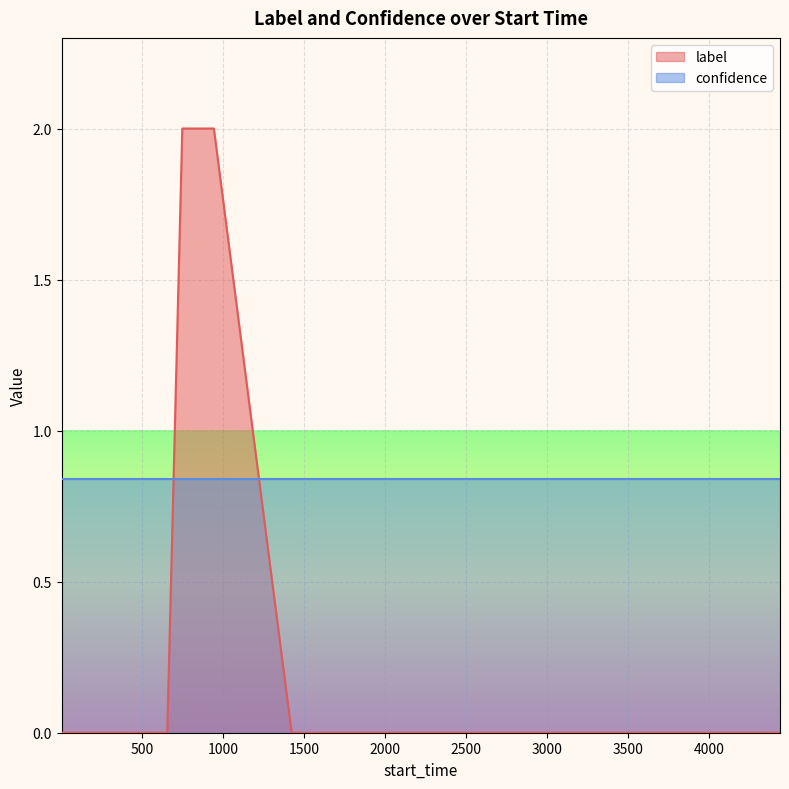

Which series ends up on top after the final intersection of label and confidence?

confidence